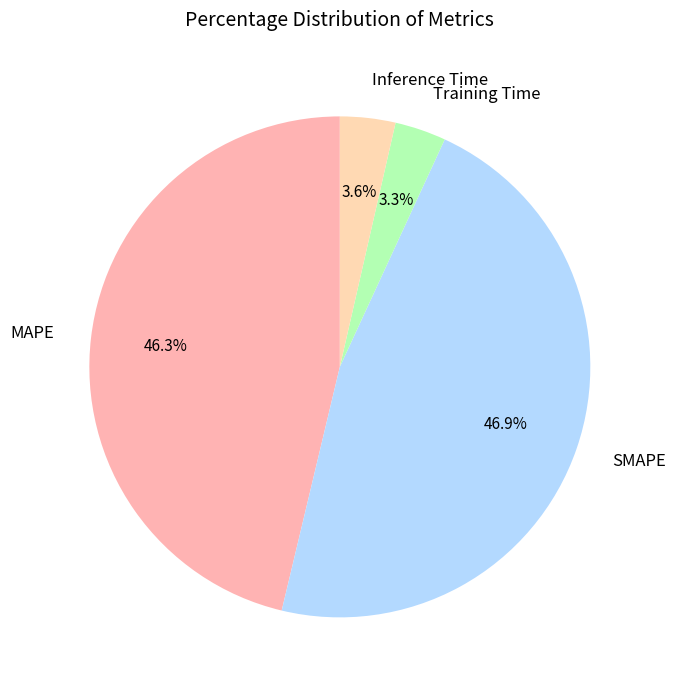

Combined, what portion of the pie is Inference Time and SMAPE?

50.4%